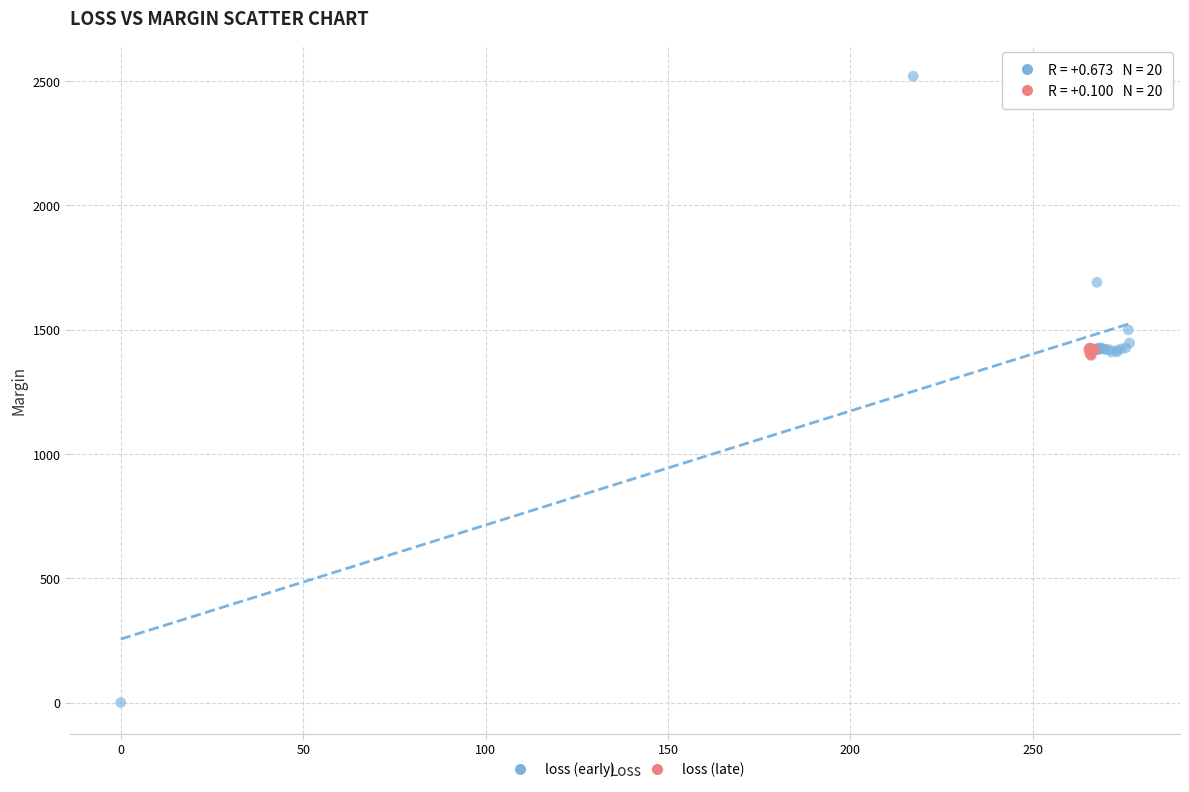

Which series contains the lowest Y value?

loss (early)